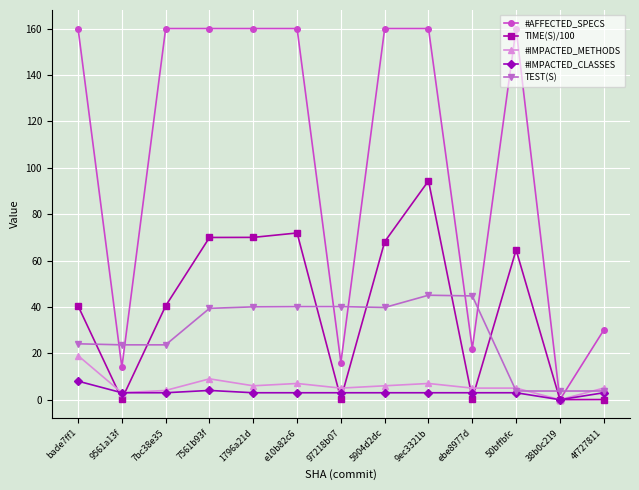

Rank the series by their maximum value, from highest to lowest.

#AFFECTED_SPECS, TIME(S)/100, TEST(S), #IMPACTED_METHODS, #IMPACTED_CLASSES